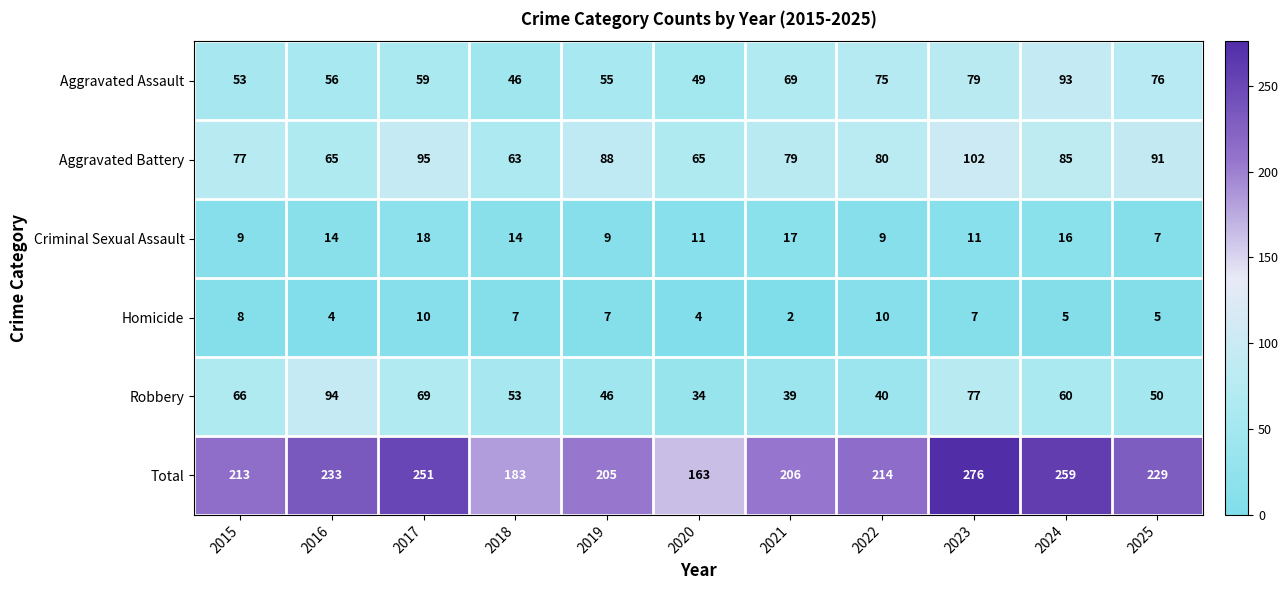

Which category has the lowest value in the Criminal Sexual Assault series?

2025